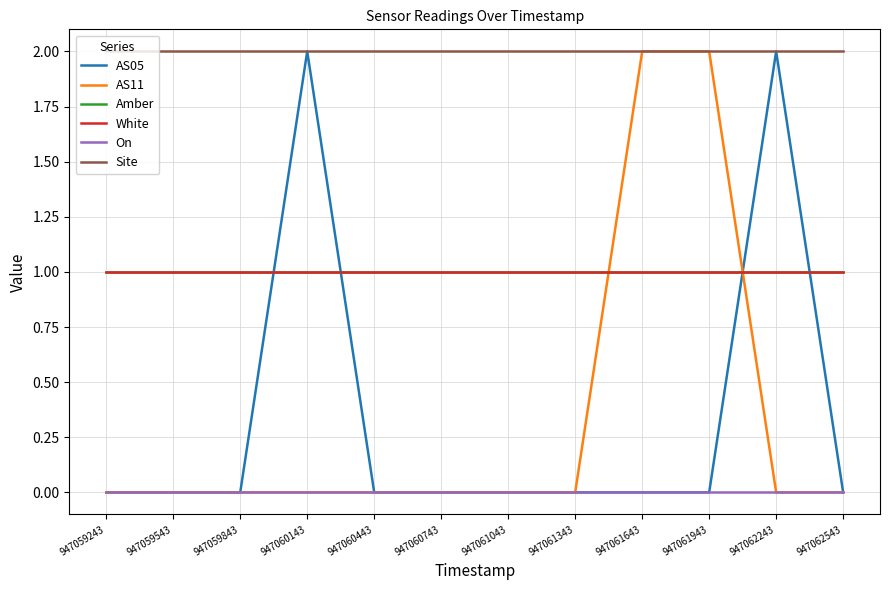

True or false: Amber has a value of 1 at 947062243.

True